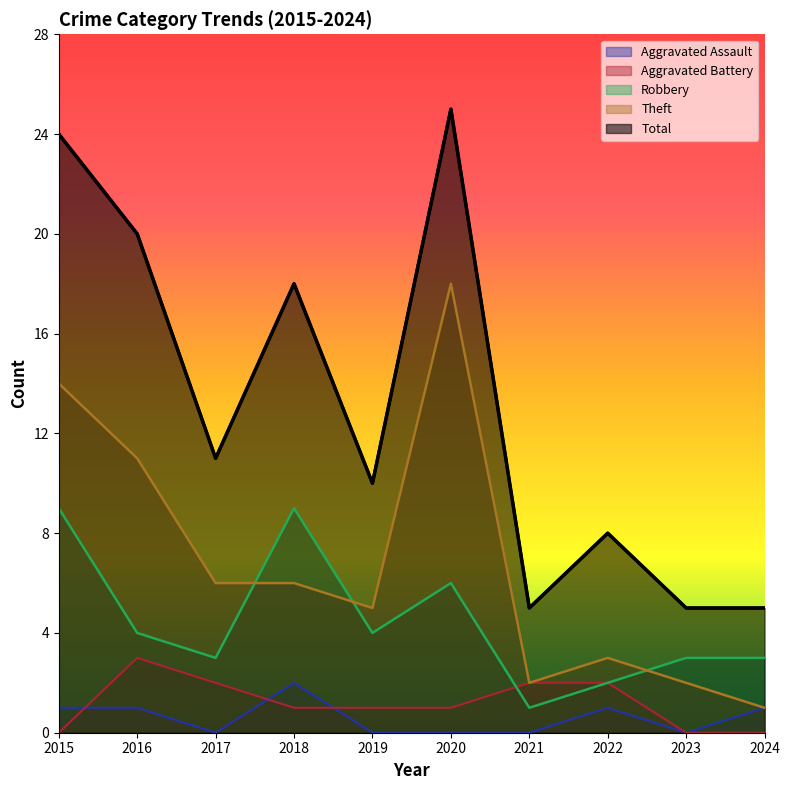

What is the difference between the maximum and second lowest values in the Total series?

20